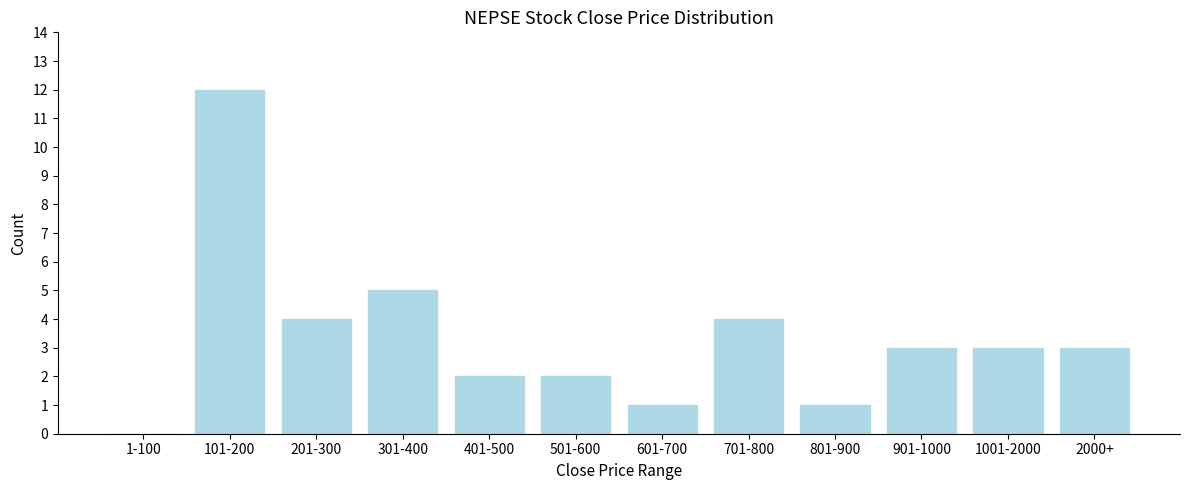

Reading left to right, list all the values displayed in this chart.

1-100=0	101-200=12	201-300=4	301-400=5	401-500=2	501-600=2	601-700=1	701-800=4	801-900=1	901-1000=3	1001-2000=3	2000+=3